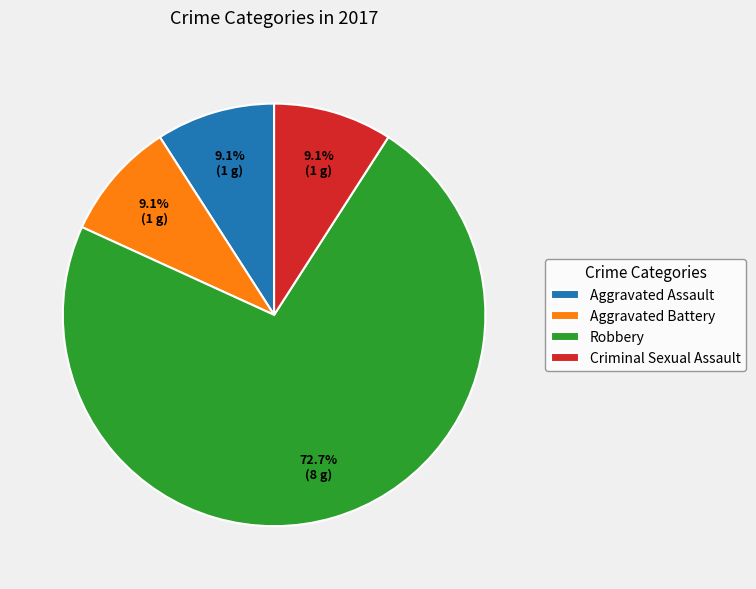

What is the ratio of the value at Aggravated Battery to the value at Robbery?

0.1